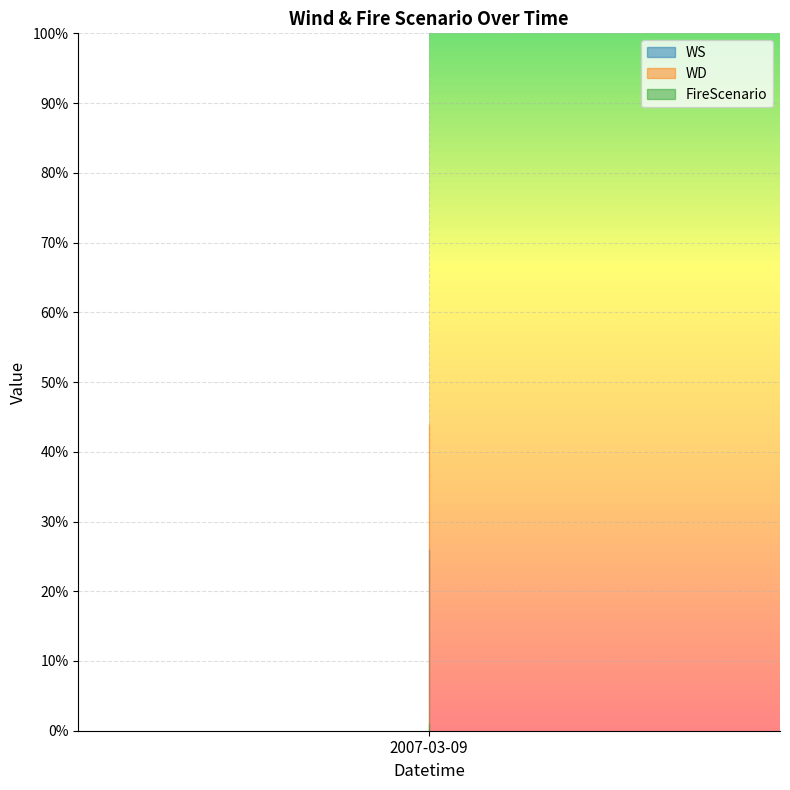

At which category does the chart reach its peak across all series?

2007-03-09